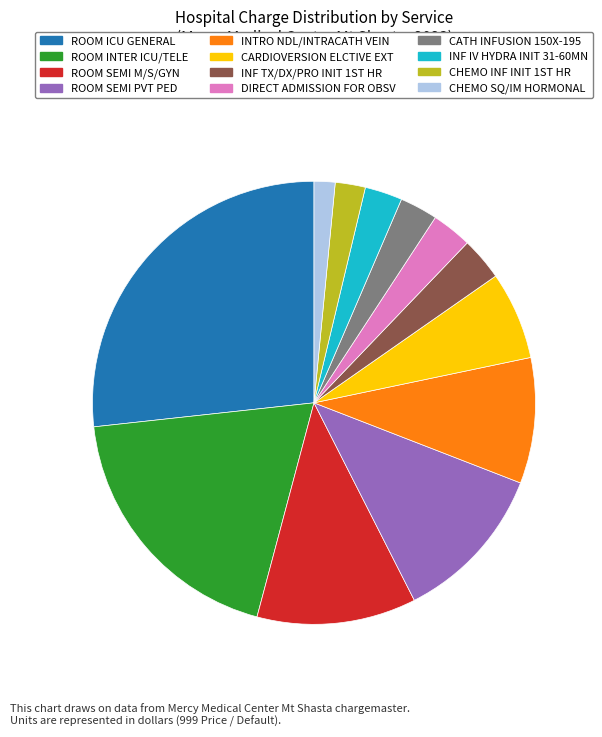

What is the ratio of the value at CATH INFUSION 150X-195 to the value at CHEMO SQ/IM HORMONAL?

1.8